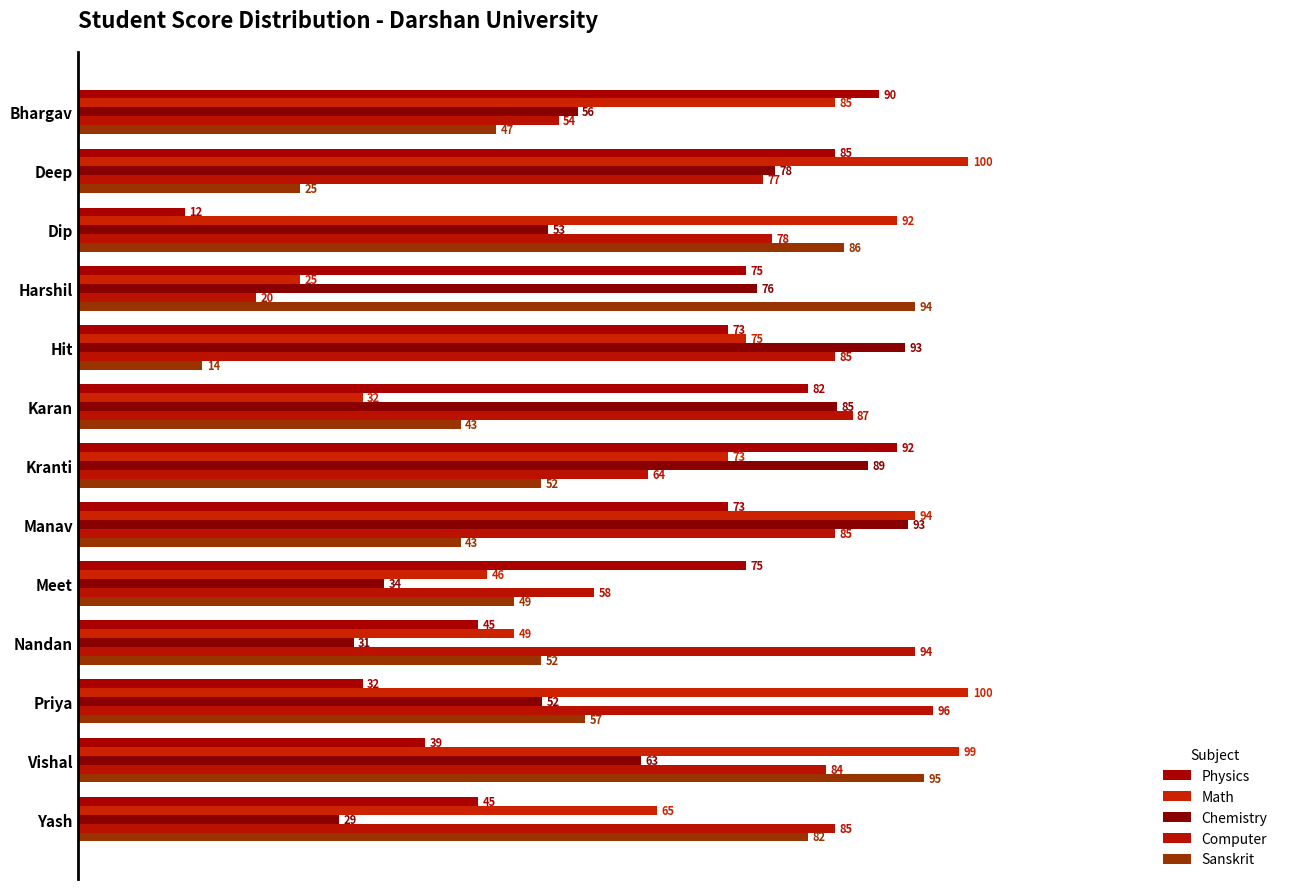

At which category does the chart reach its minimum across all series?

Dip